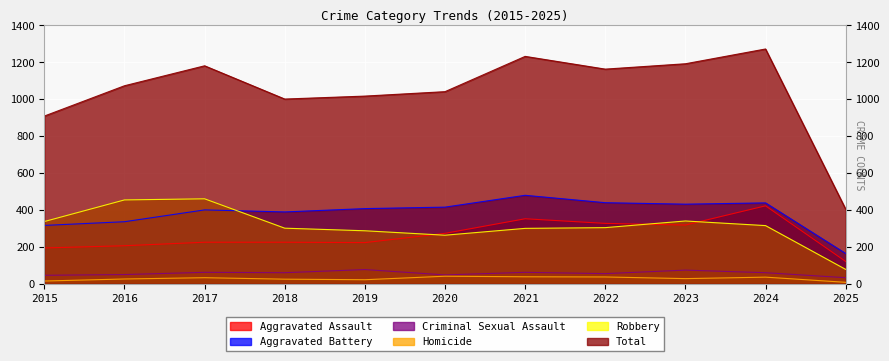

How many lines are shown in the chart?

6